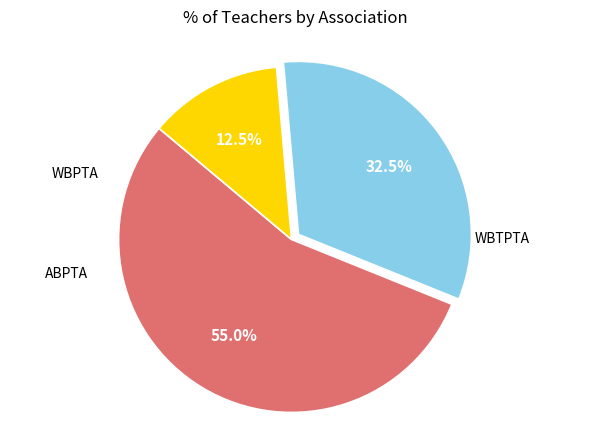

Which has a higher value, WBTPTA or WBPTA?

WBTPTA